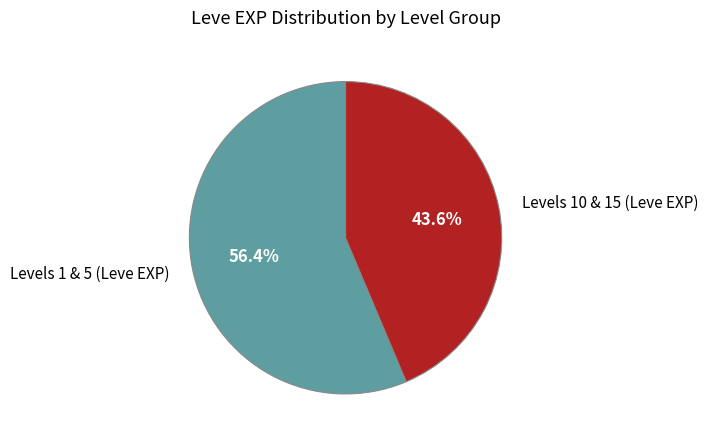

Rank the categories by value from highest to lowest.

Levels 1 & 5 (Leve EXP), Levels 10 & 15 (Leve EXP)